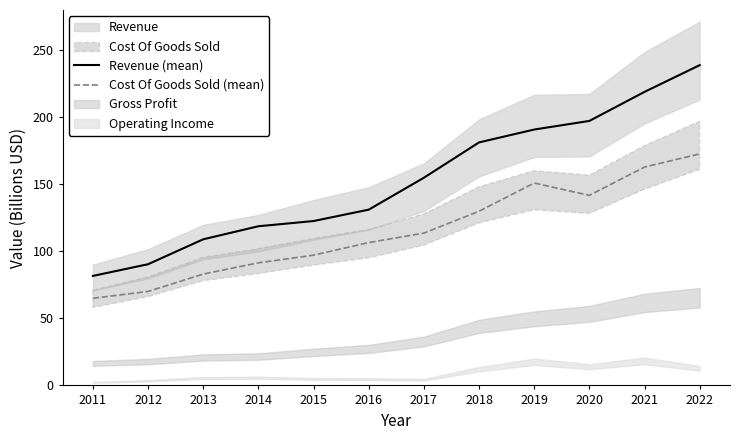

Which category has the highest value in the Cost Of Goods Sold (mean) series?

2022